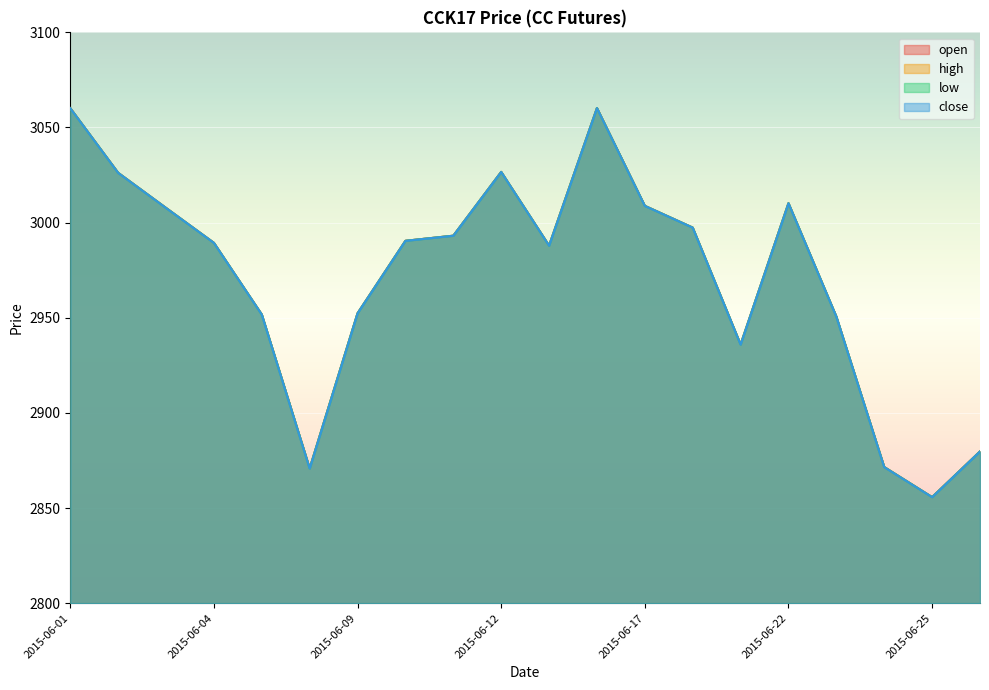

True or false: close and high cross at least once.

False